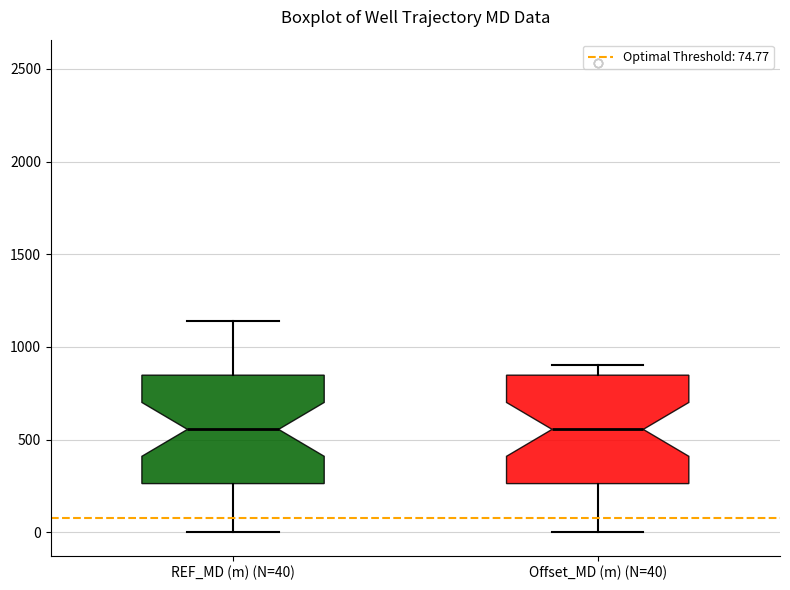

Reading left to right, transcribe this box plot: for each box, give where its median line is, the range the box spans, and where its two whiskers end, as read against the y-axis. The values are not printed on the chart, so give them approximately, as read against the axis.

REF_MD (m) (N=40): median 550, box 250 to 850, whiskers 0 to 1150
Offset_MD (m) (N=40): median 550, box 250 to 850, whiskers 0 to 900